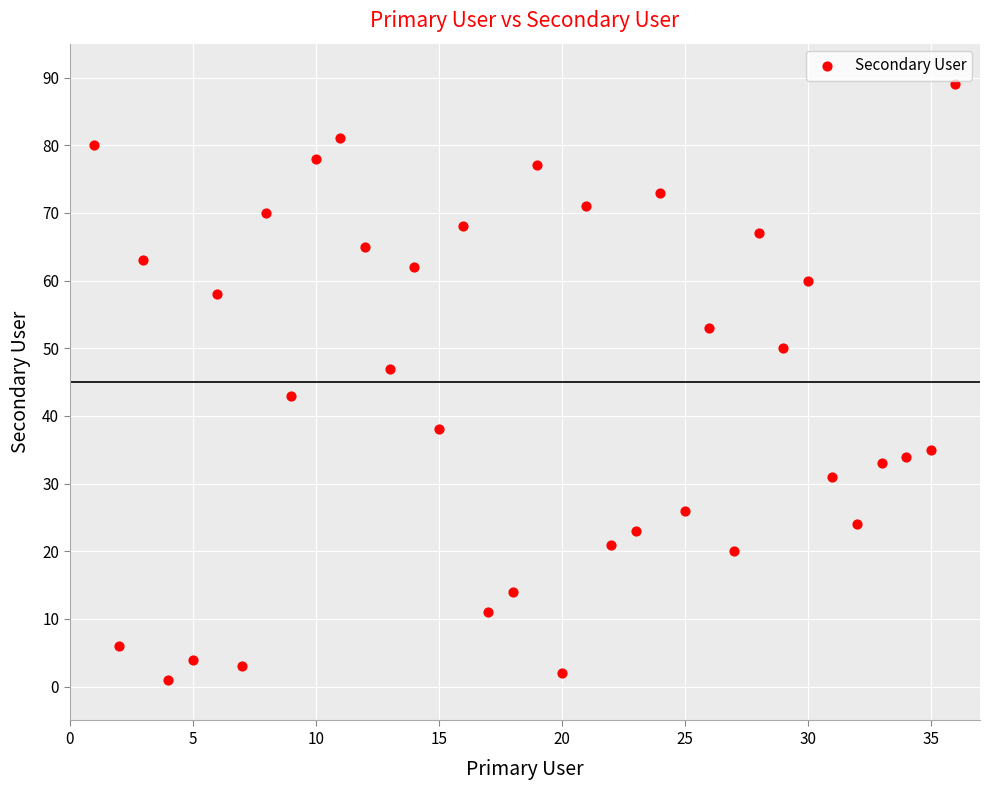

What is the range of X values (max minus min)?

35